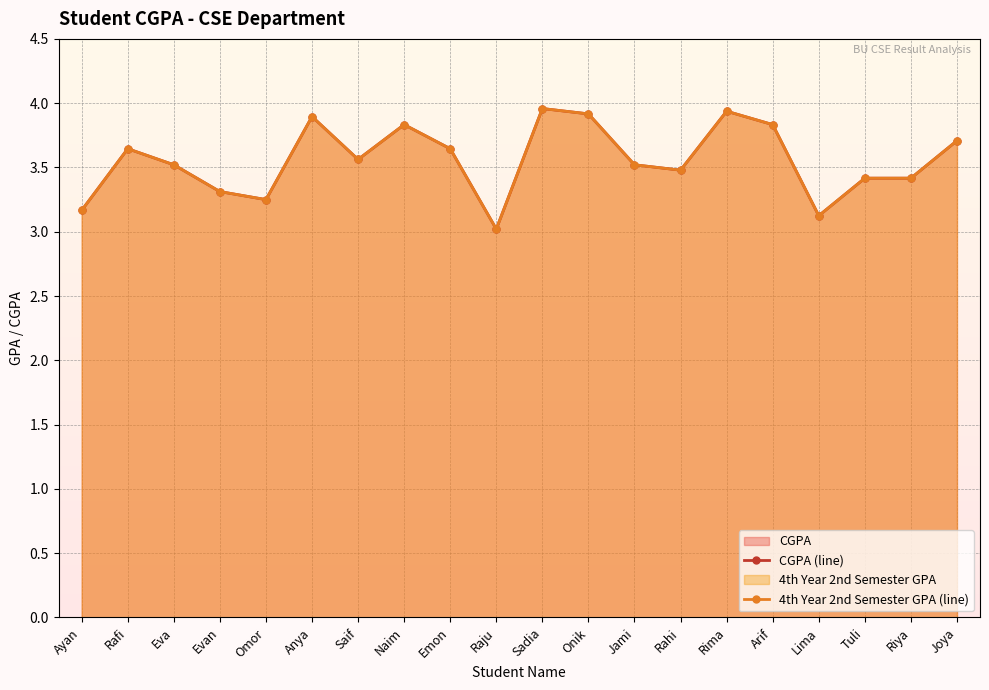

Rank the series at Saif from highest to lowest value.

CGPA (line), 4th Year 2nd Semester GPA (line)